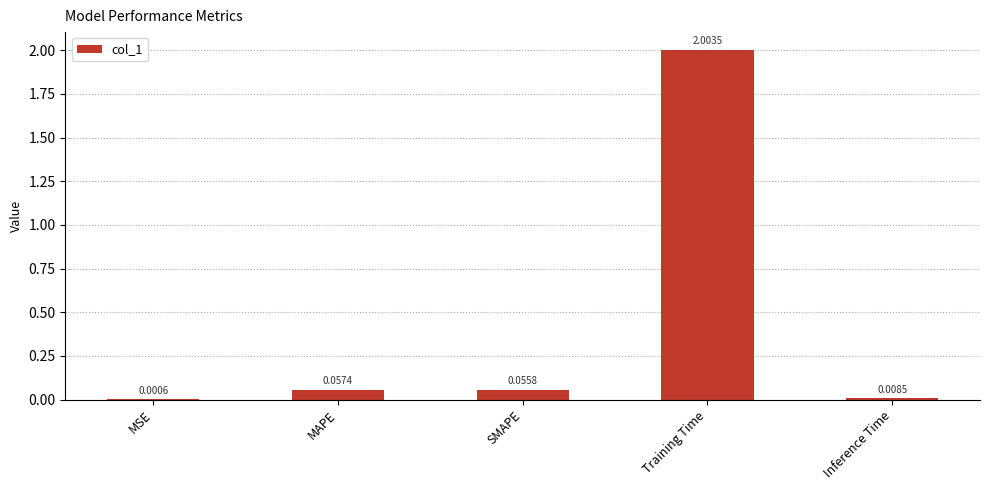

What is the sum of all values?

2.1